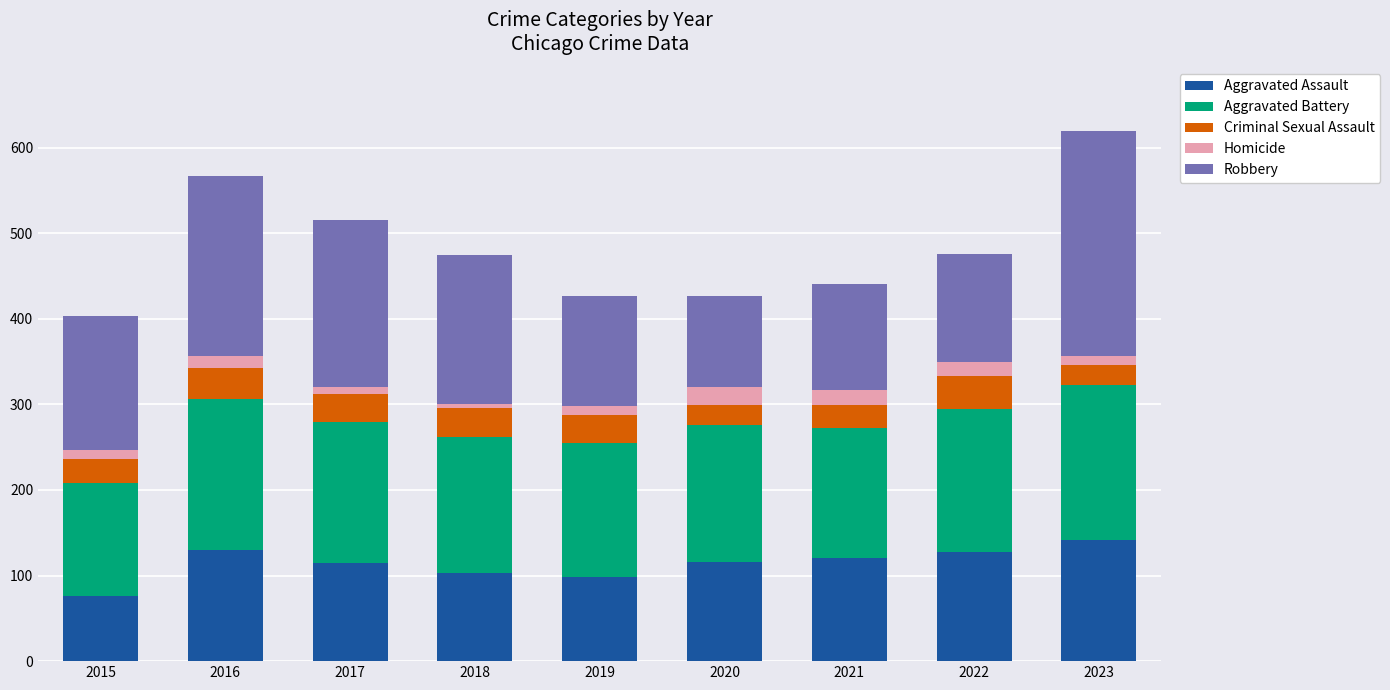

What is the maximum value for Aggravated Assault?

142